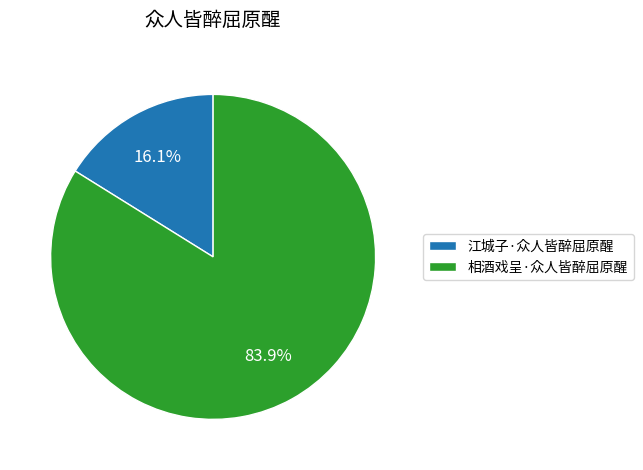

To the nearest percent, what is the combined percentage of 江城子·众人皆醉屈原醒 and 相酒戏呈·众人皆醉屈原醒?

100%